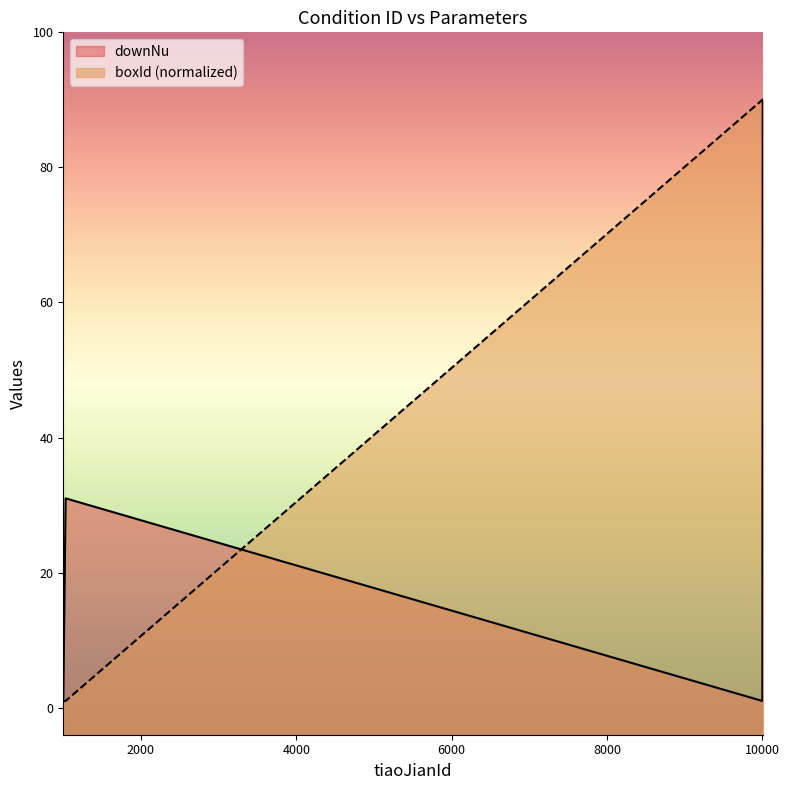

What is the value of the boxId point at the 32nd from the left?

90.0